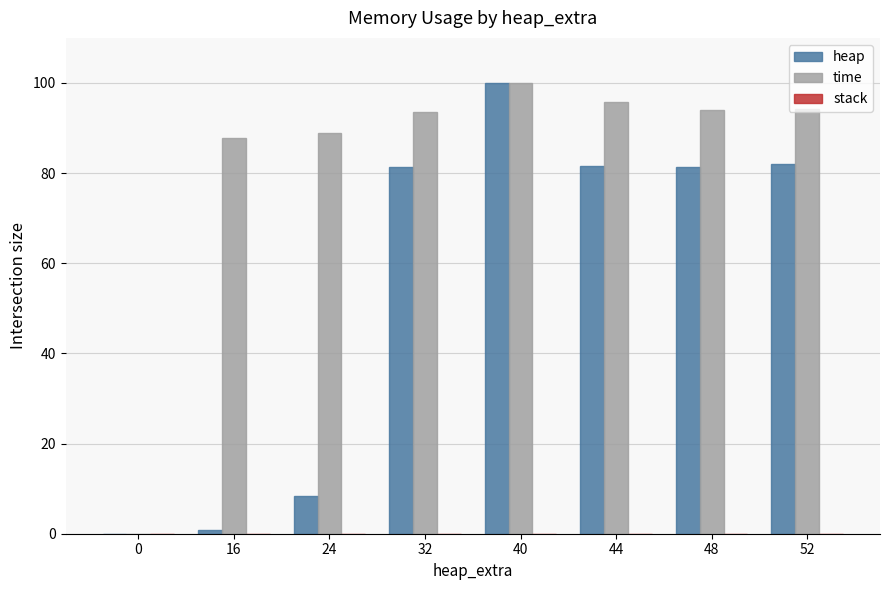

Read the time value at 44.

95.9